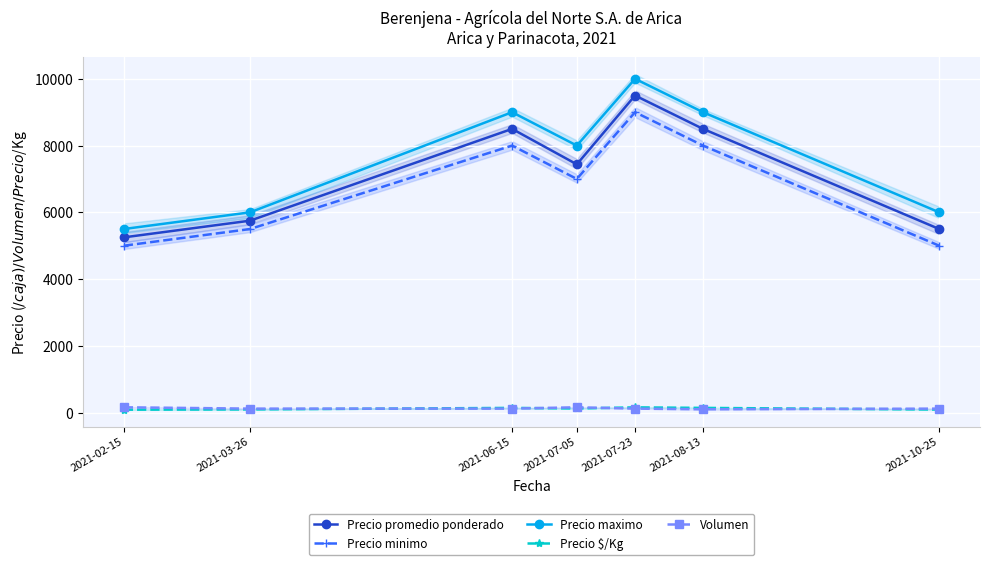

Is it true that Precio $/Kg equals 202 at 2021-06-15?

False